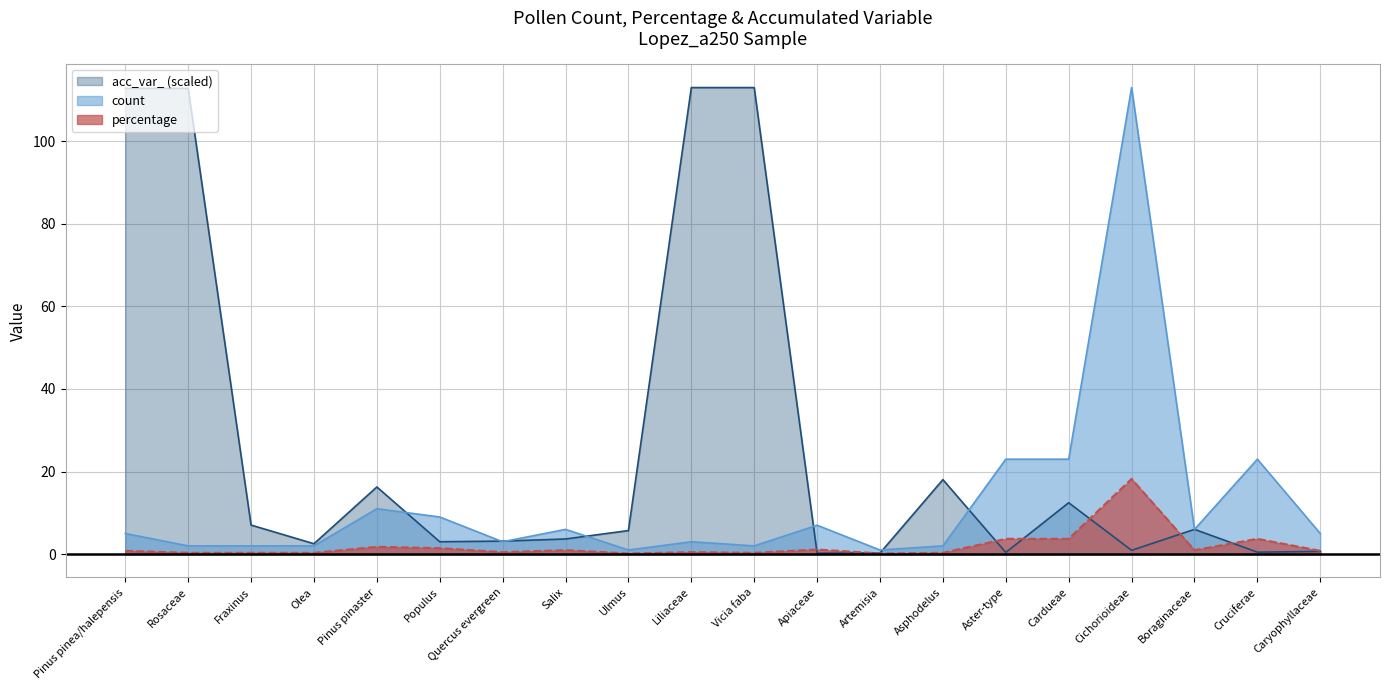

Reading right to left, list all the values displayed in this chart.

count: Caryophyllaceae=5.0	Cruciferae=23.0	Boraginaceae=6.0	Cichorioideae=113.0	Cardueae=23.0	Aster-type=23.0	Asphodelus=2.0	Artemisia=1.0	Apiaceae=7.0	Vicia faba=2.0	Liliaceae=3.0	Ulmus=1.0	Salix=6.0	Quercus evergreen=3.0	Populus=9.0	Pinus pinaster=11.0	Olea=2.0	Fraxinus=2.0	Rosaceae=2.0	Pinus pinea/halepensis=5.0
percentage: Caryophyllaceae=0.8	Cruciferae=3.7	Boraginaceae=1.0	Cichorioideae=18.2	Cardueae=3.7	Aster-type=3.7	Asphodelus=0.3	Artemisia=0.2	Apiaceae=1.1	Vicia faba=0.3	Liliaceae=0.5	Ulmus=0.2	Salix=1.0	Quercus evergreen=0.5	Populus=1.5	Pinus pinaster=1.8	Olea=0.3	Fraxinus=0.3	Rosaceae=0.3	Pinus pinea/halepensis=0.8
acc_var_: Caryophyllaceae=0.7	Cruciferae=0.5	Boraginaceae=6.0	Cichorioideae=0.9	Cardueae=12.5	Aster-type=0.4	Asphodelus=18.0	Artemisia=0.3	Apiaceae=0.2	Vicia faba=113.0	Liliaceae=113.0	Ulmus=5.7	Salix=3.7	Quercus evergreen=3.2	Populus=3.0	Pinus pinaster=16.3	Olea=2.5	Fraxinus=7.0	Rosaceae=112.8	Pinus pinea/halepensis=112.8